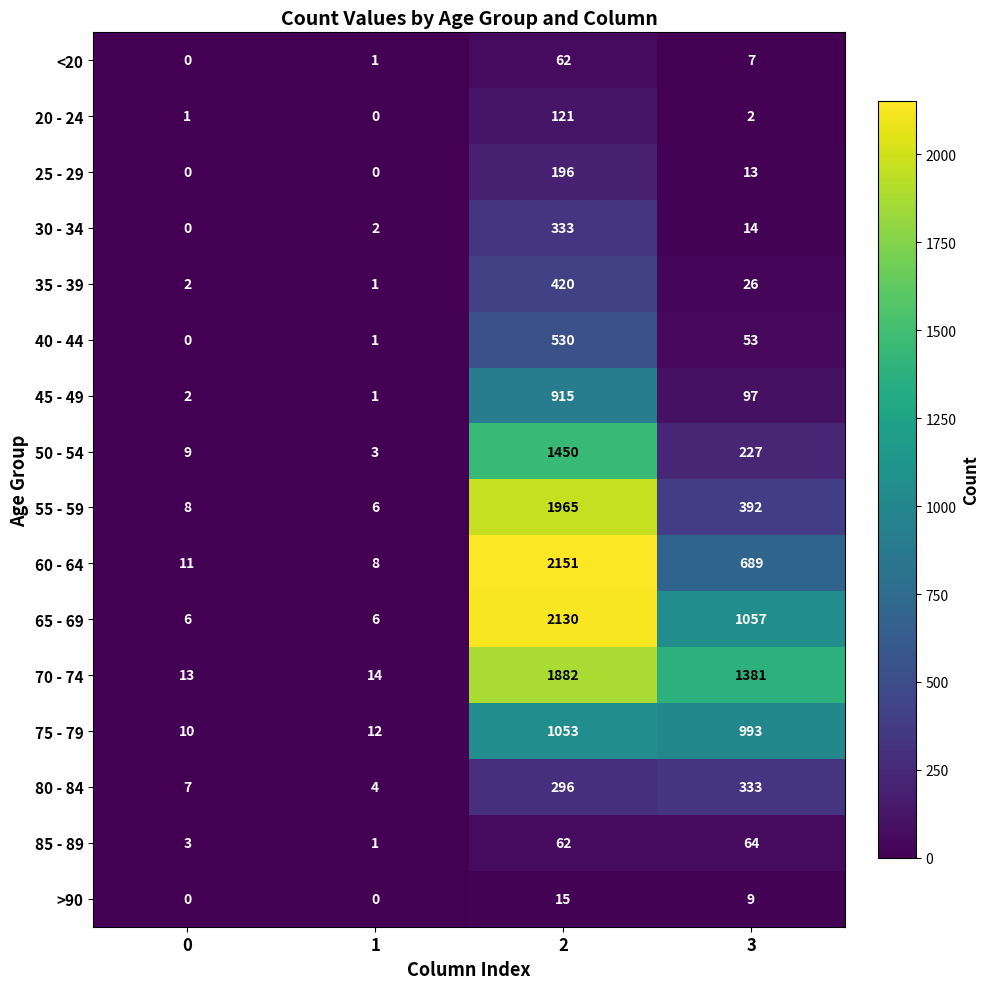

Which series has the largest total across all categories?

70 - 74